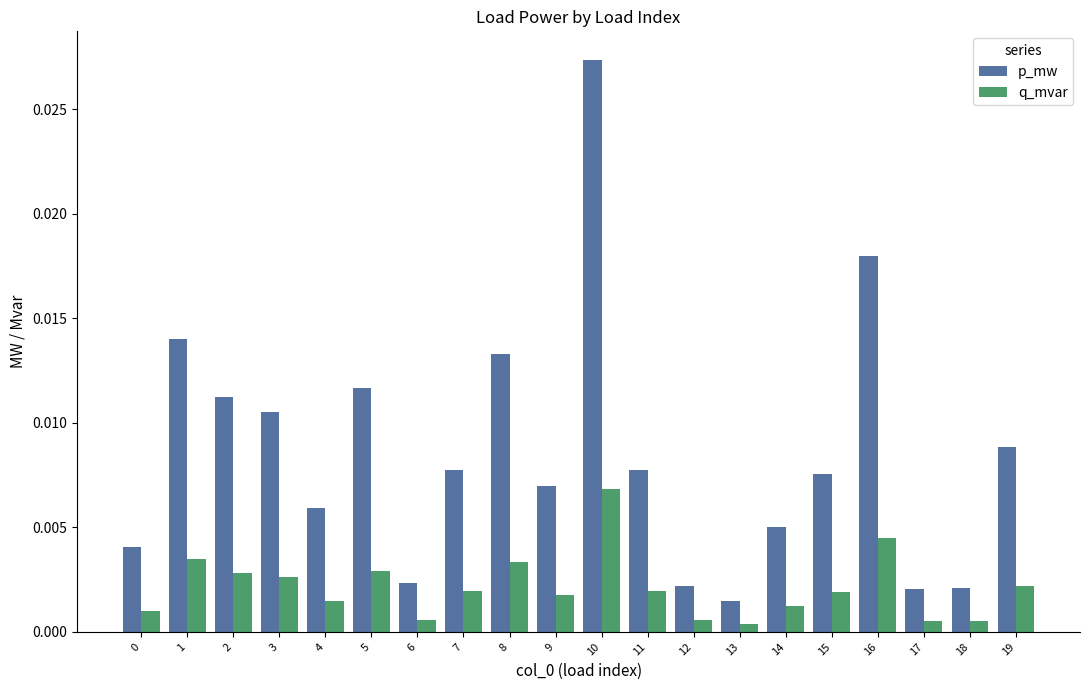

At 4, list the series in order from smallest to largest.

q_mvar, p_mw